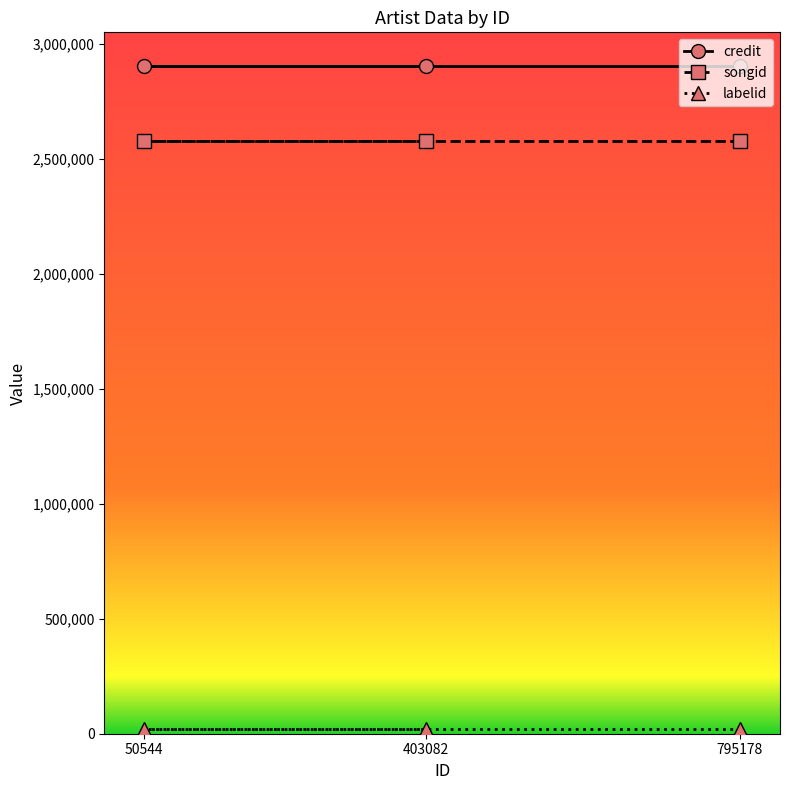

Rank the categories by labelid value from highest to lowest.

795178, 50544, 403082